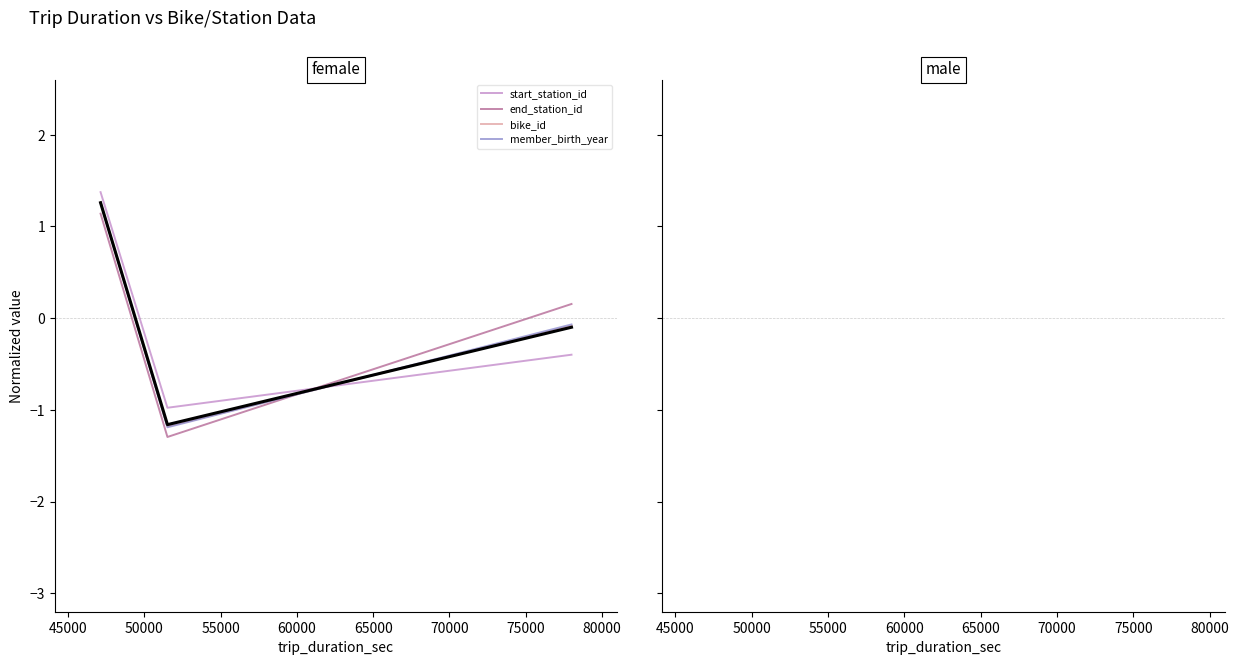

Which series has the largest range (max minus min)?

member_birth_year